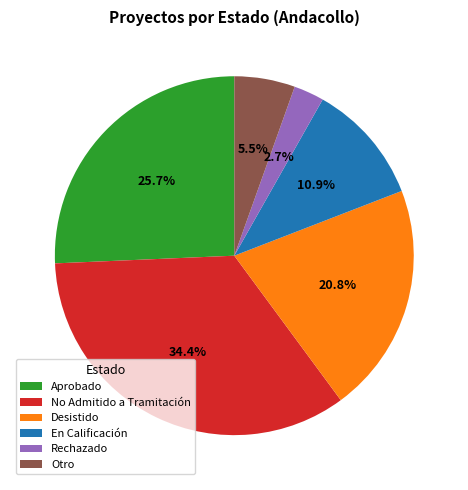

Is there any slice that represents more than half of the pie?

No